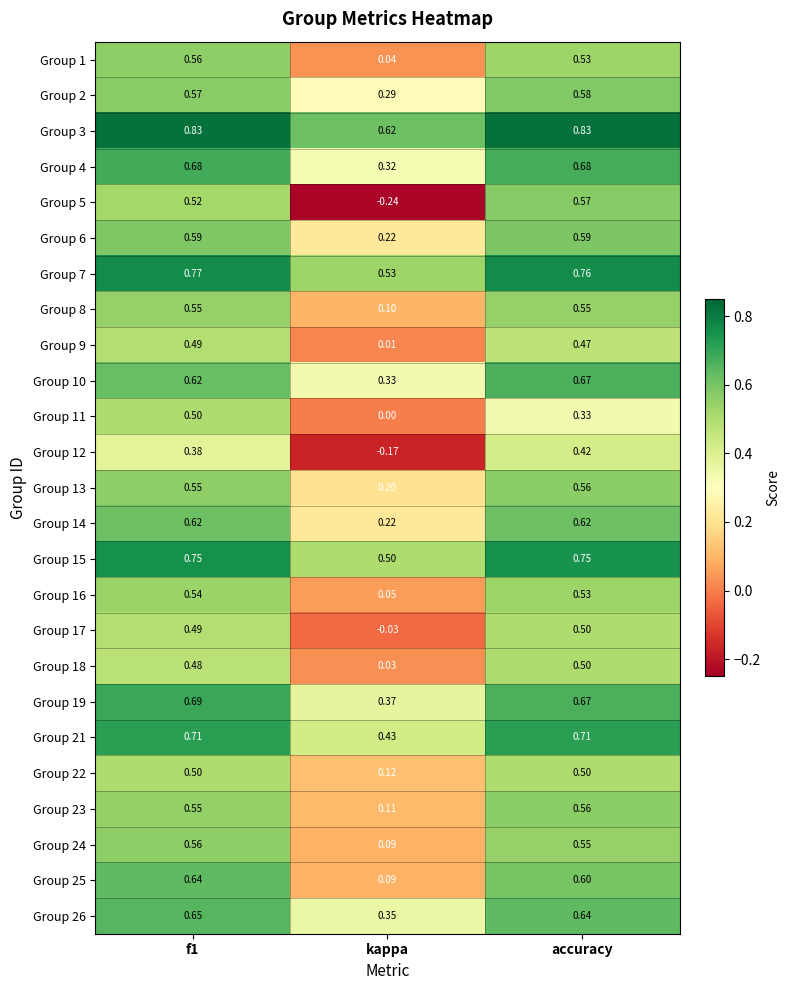

At which label does Group 13 reach its minimum?

kappa